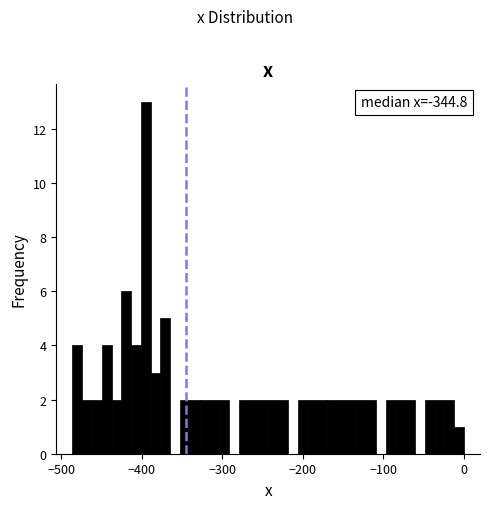

Read against the x-axis, roughly where is the centre of the tallest bar?

-400